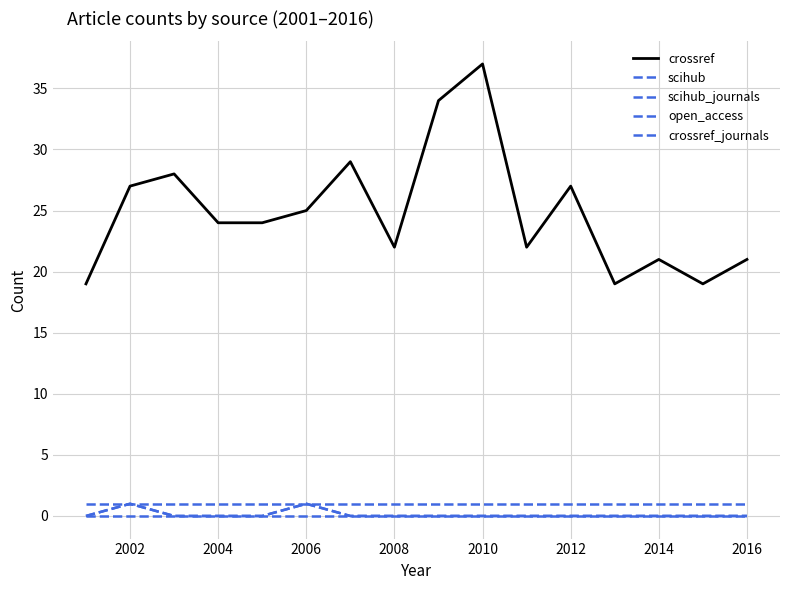

List the series in order of their peak value, highest first.

crossref, scihub, scihub_journals, crossref_journals, open_access